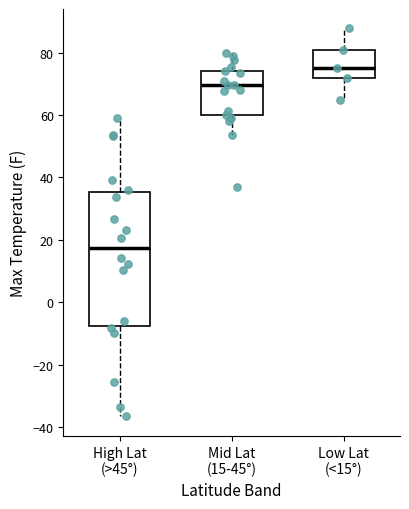

Where does the upper whisker of the box for Mid Lat (15-45°) end on the y-axis? The values are not printed on the chart, so give them approximately, as read against the axis.

80